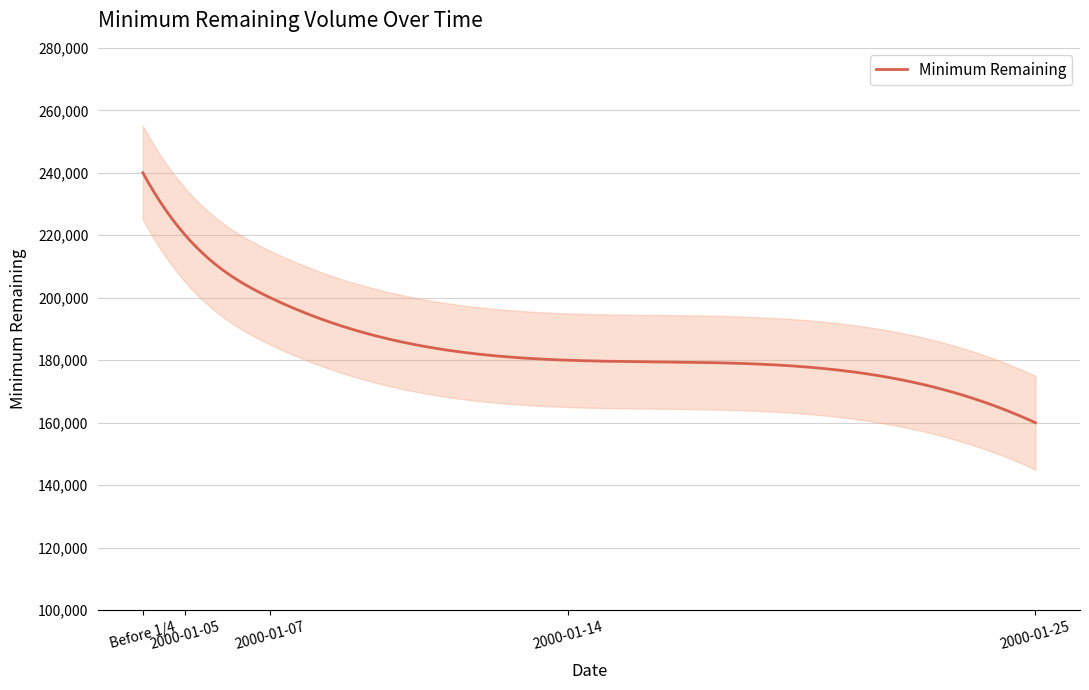

What is the value of the 5th point from the left?

160000